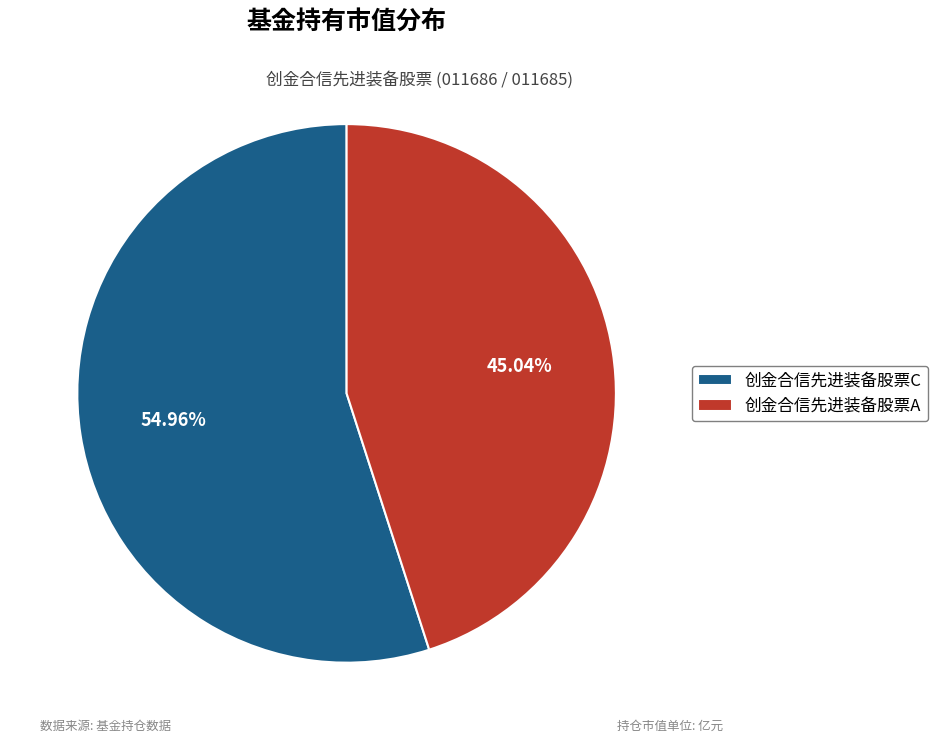

To the nearest percent, what is the difference between the 创金合信先进装备股票C and 创金合信先进装备股票A slice percentages?

10%